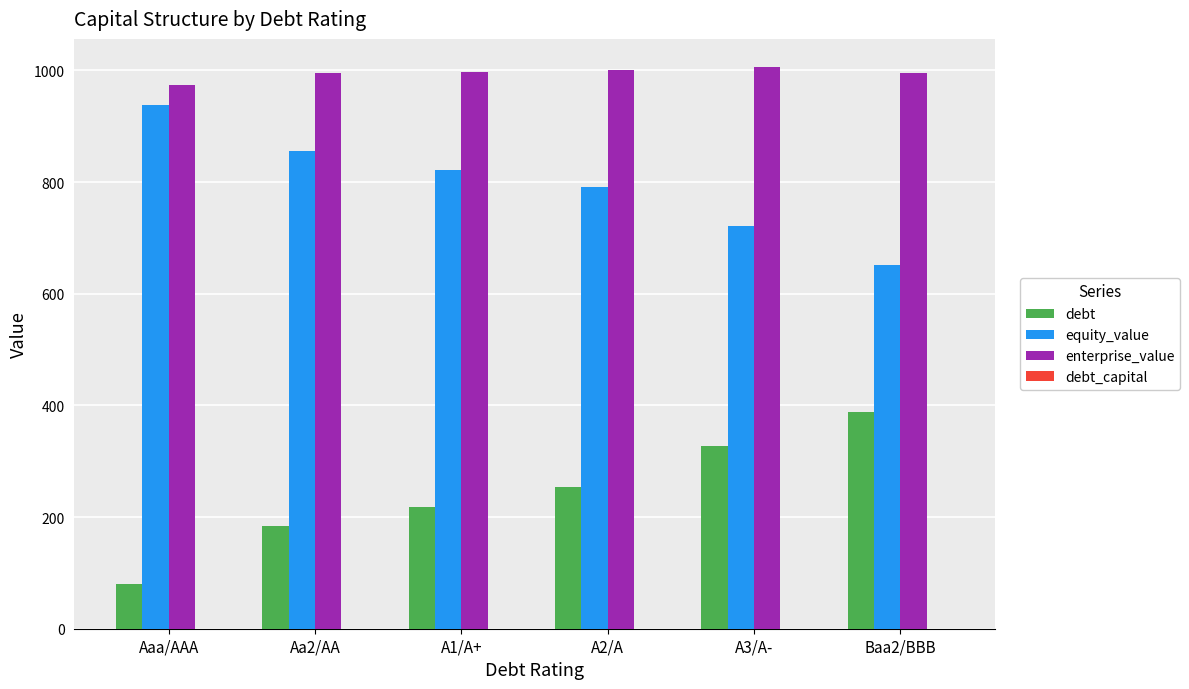

What is the sum of all equity_value values?

4779.7